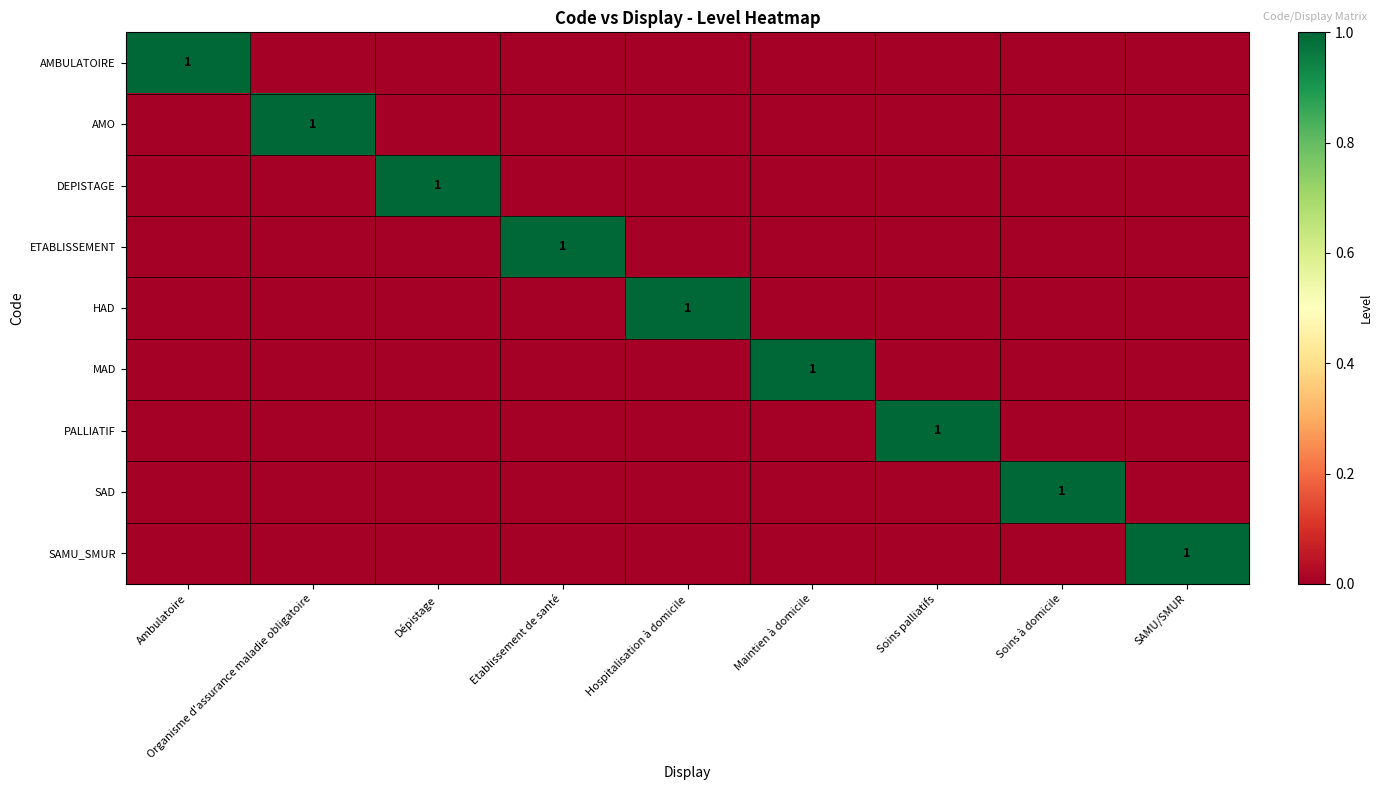

The value of SAD at Soins à domicile is 1. True or false?

True